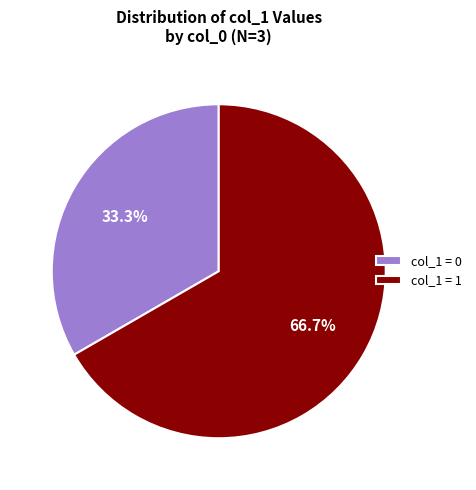

Count the number of slices in the pie.

2